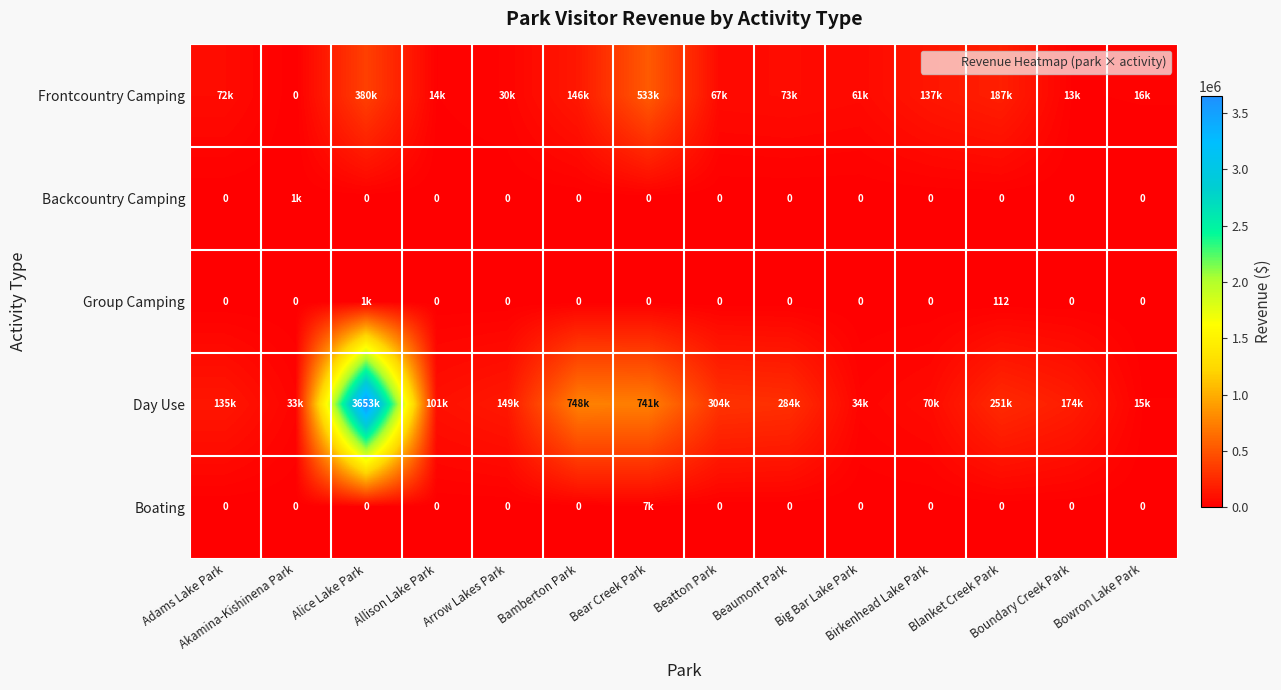

How many data points in Group Camping are above 0?

2